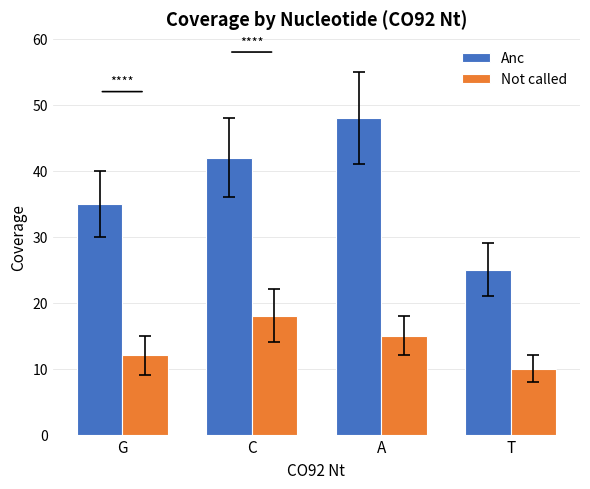

What is the average value of the Not called series?

14